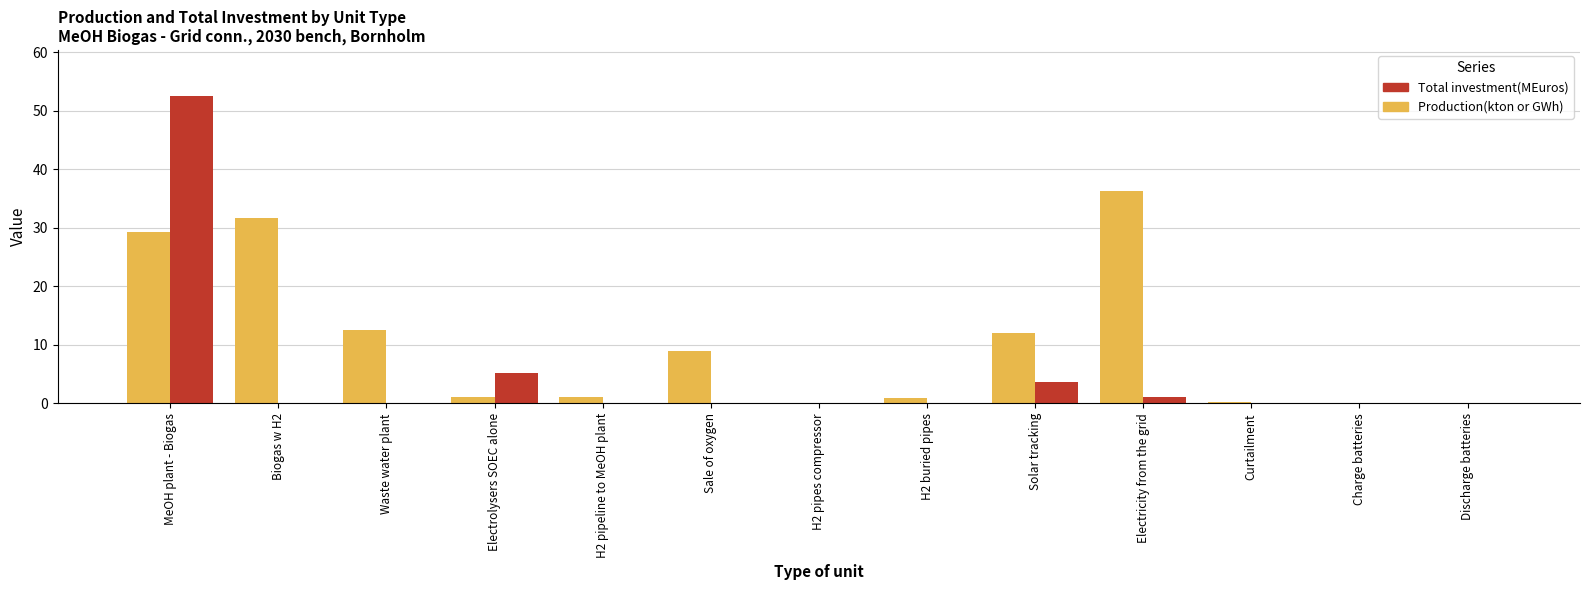

Which category has the highest value in the Total investment(MEuros) series?

MeOH plant - Biogas